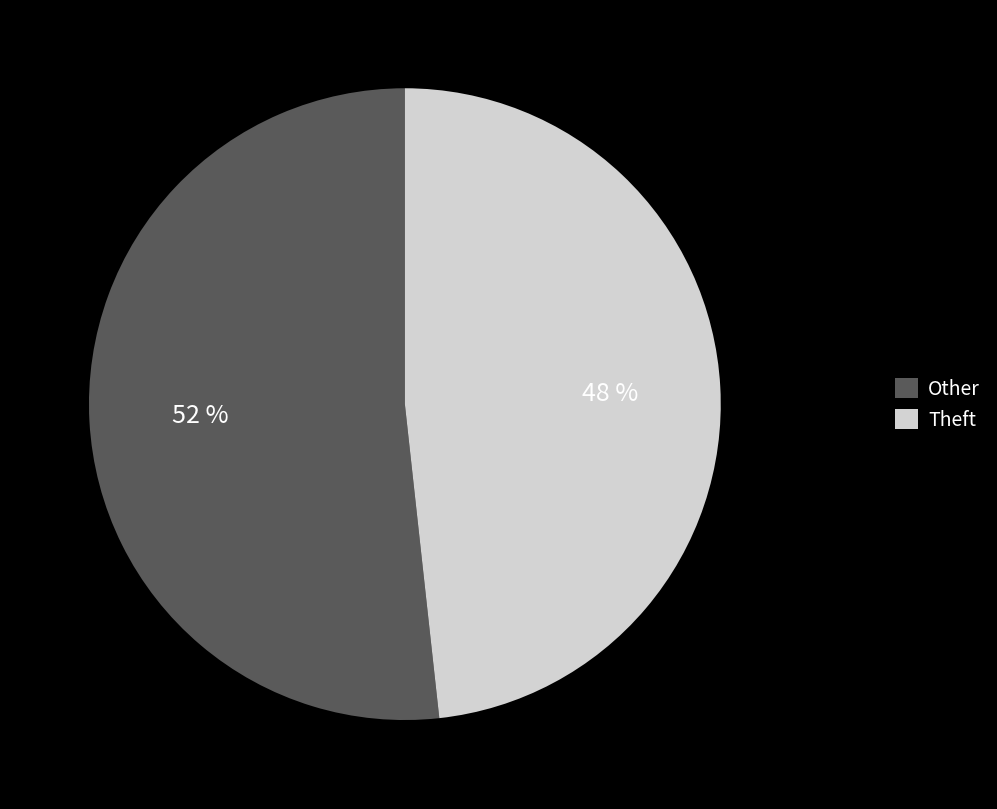

Which category has the smallest portion of the pie?

Theft